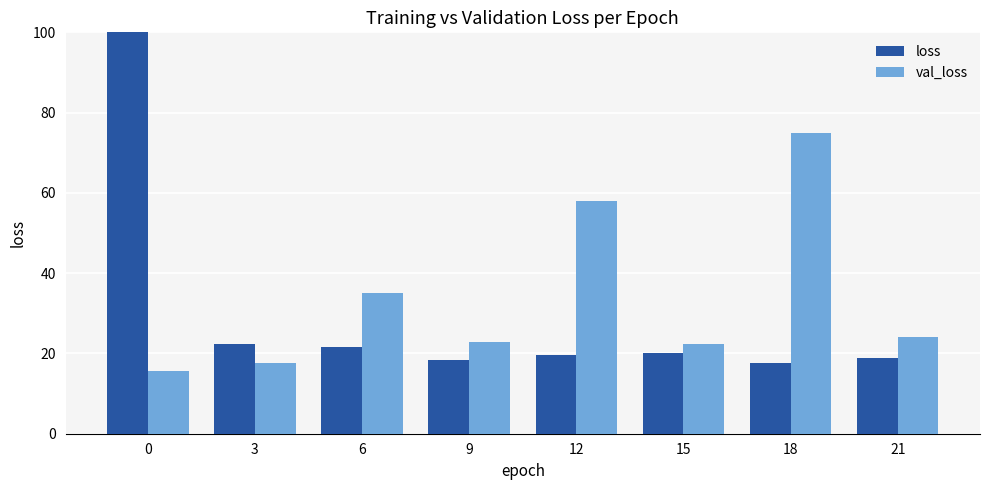

How many data points in val_loss are above 24?

4